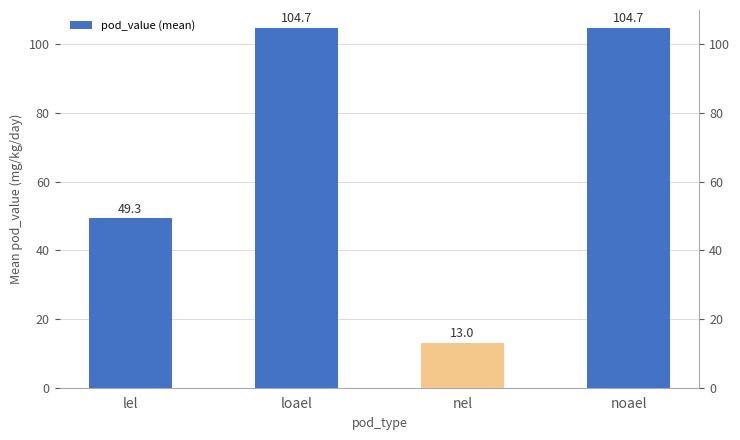

What is the ratio of the value at lel to the value at loael?

0.5